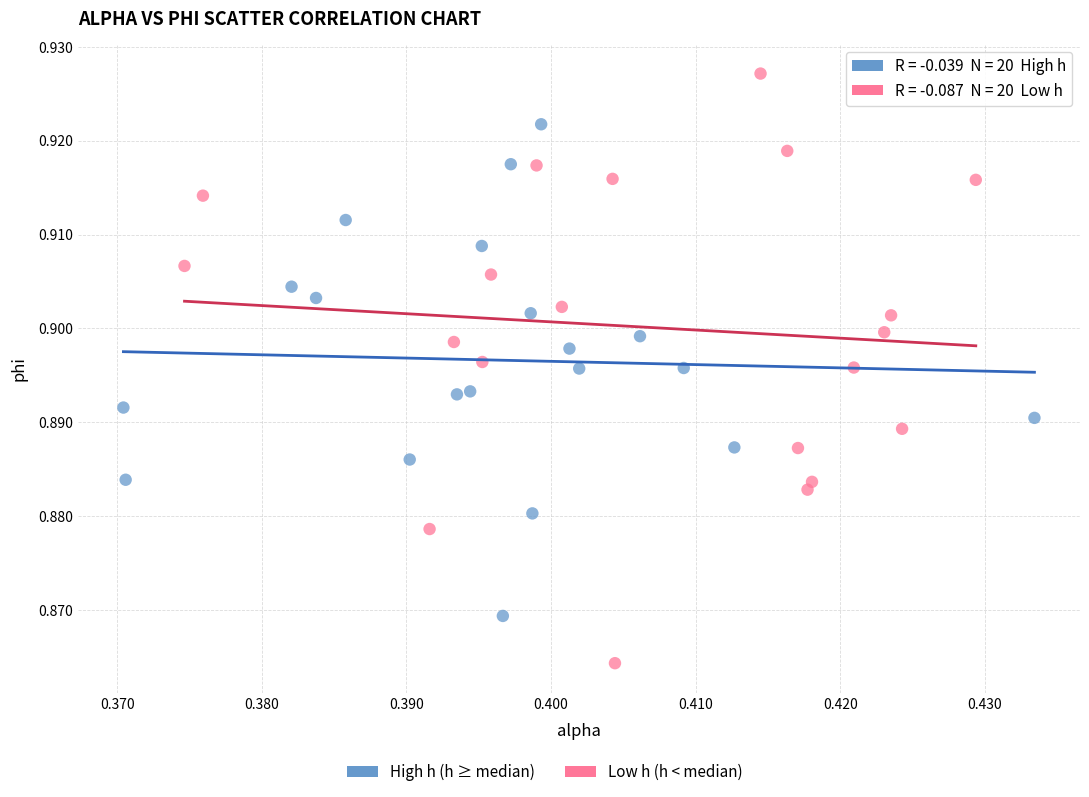

Which series has the largest Y range (max minus min)?

Low h (h < median)